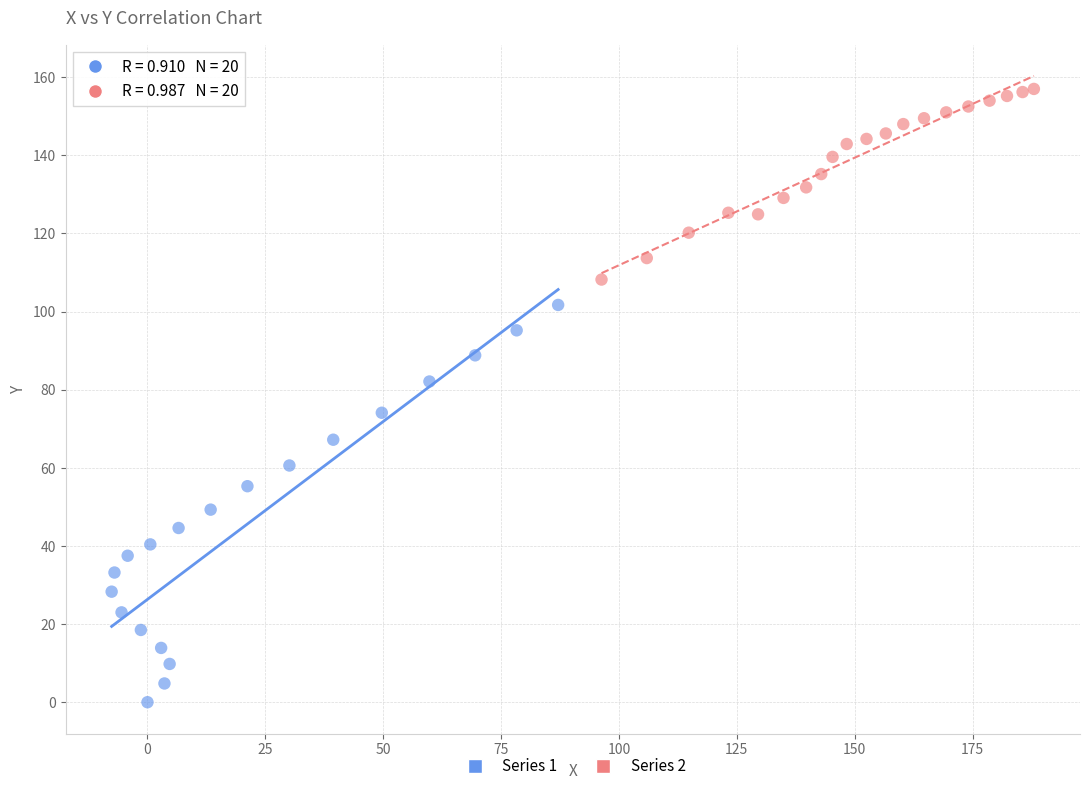

Which series reaches the minimum Y coordinate?

Series 1